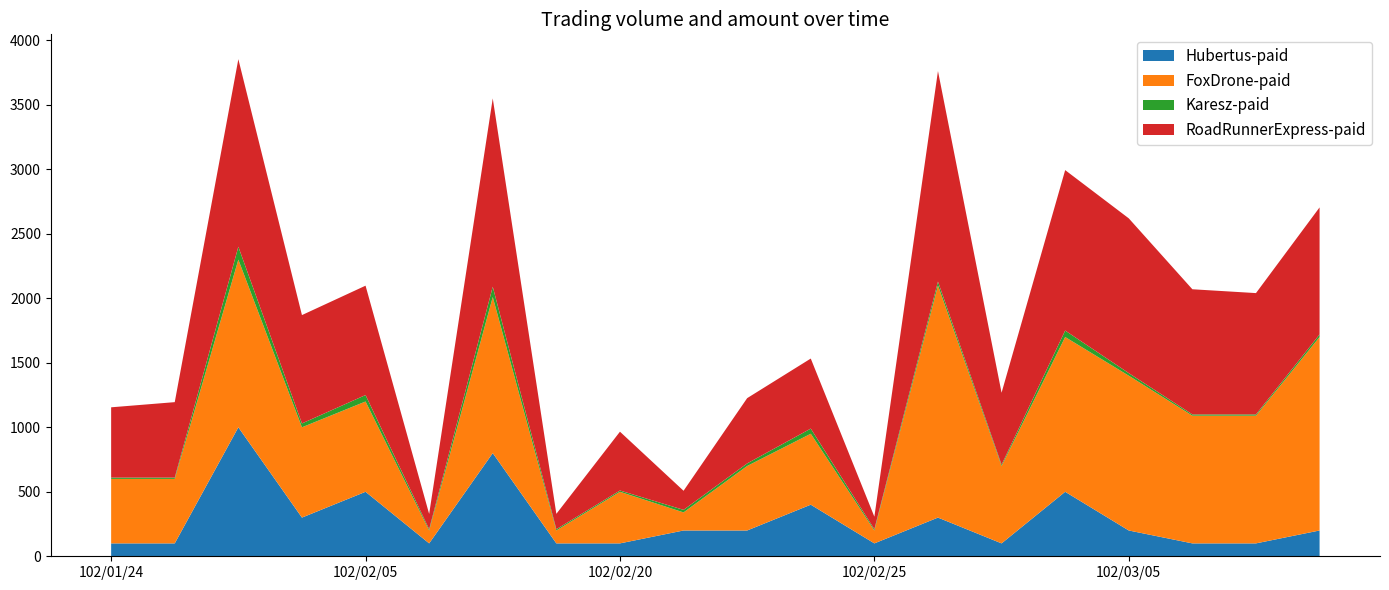

What is the lowest value of the Hubertus-paid series?

100.0